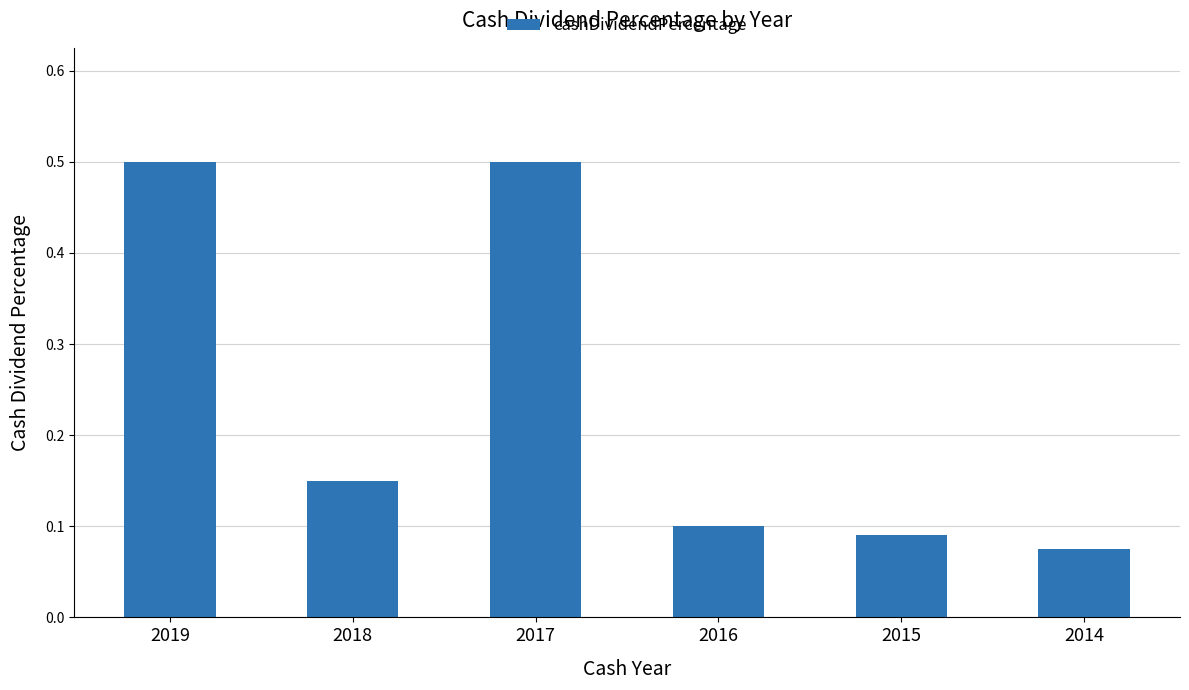

True or false: the data shows 0.1 at 2014.

True